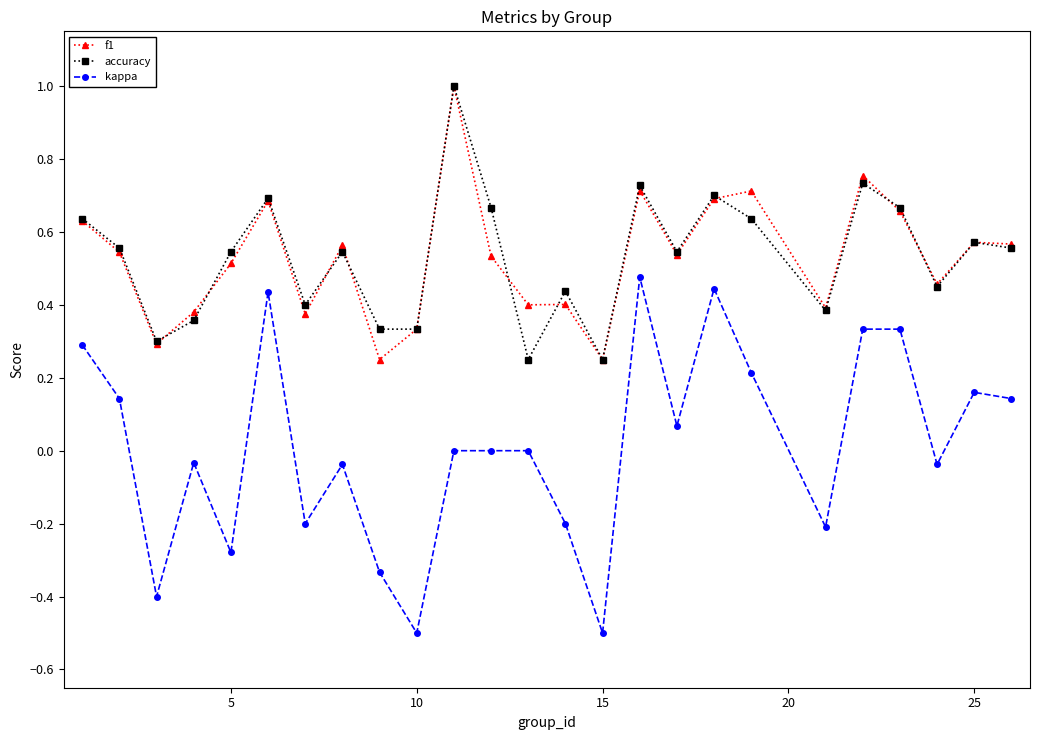

True or false: accuracy has more than 1 points higher than both neighbors.

True